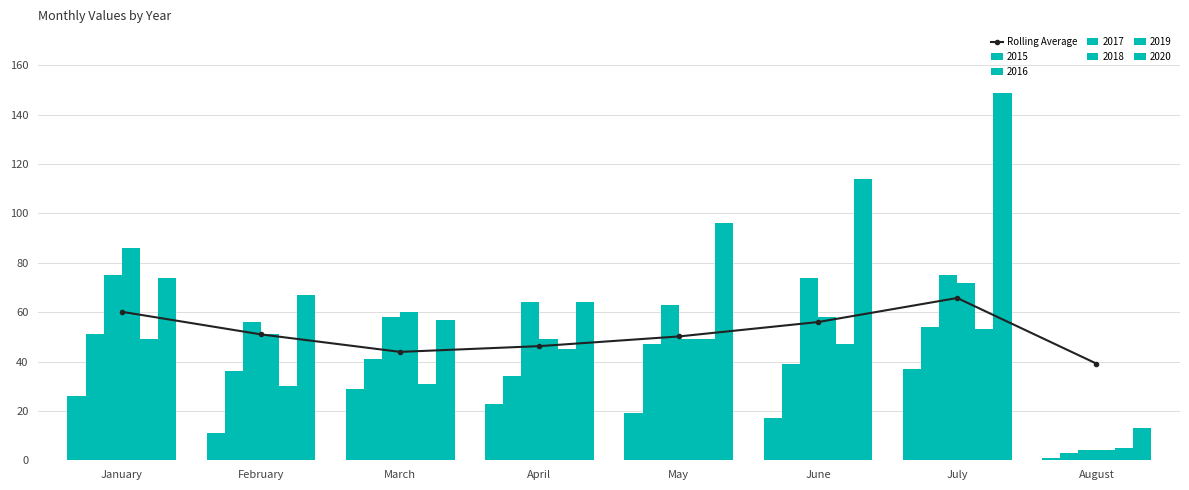

Where is the data nearest to the value 52?

February